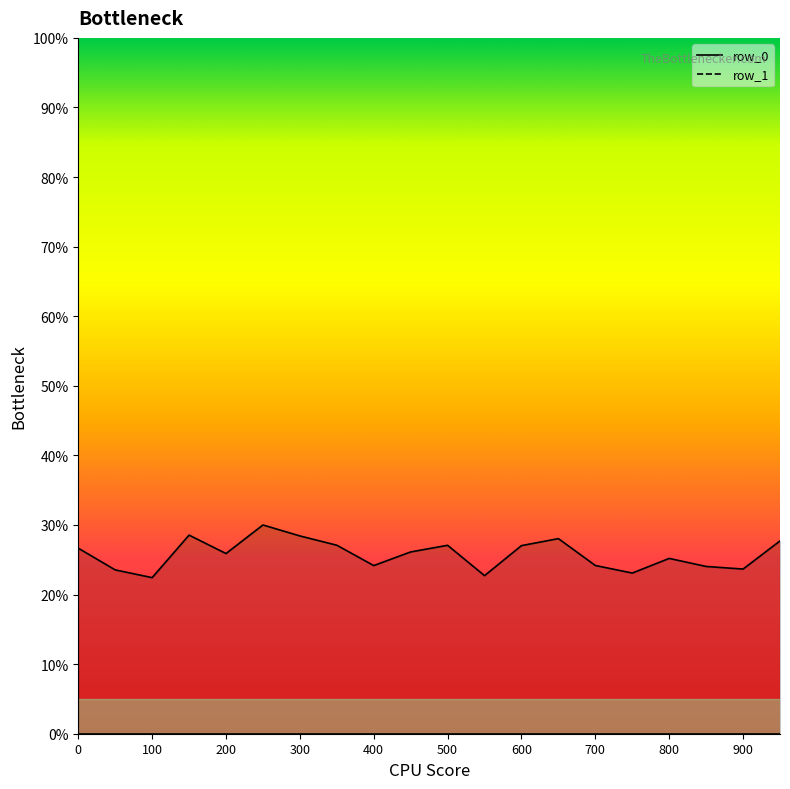

How many data points does each series have?

20